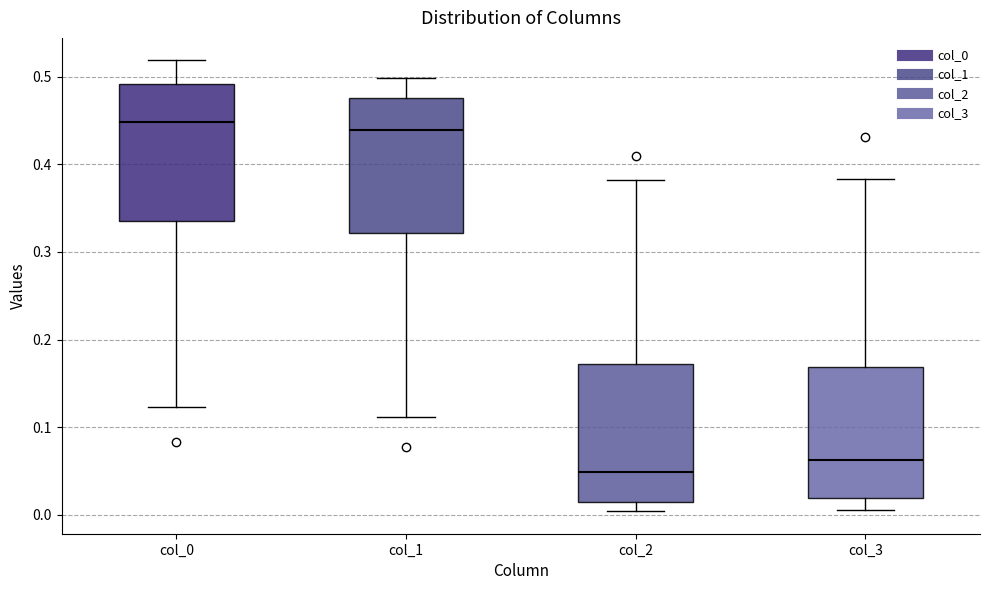

Reading left to right, read every box against the y-axis: the position of its median line, the range the box covers, and the ends of its whiskers. The values are not printed on the chart, so give them approximately, as read against the axis.

col_0: median 0.45, box 0.34 to 0.49, whiskers 0.12 to 0.52
col_1: median 0.44, box 0.32 to 0.48, whiskers 0.11 to 0.50
col_2: median 0.05, box 0.02 to 0.17, whiskers 0.00 to 0.38
col_3: median 0.06, box 0.02 to 0.17, whiskers 0.01 to 0.38